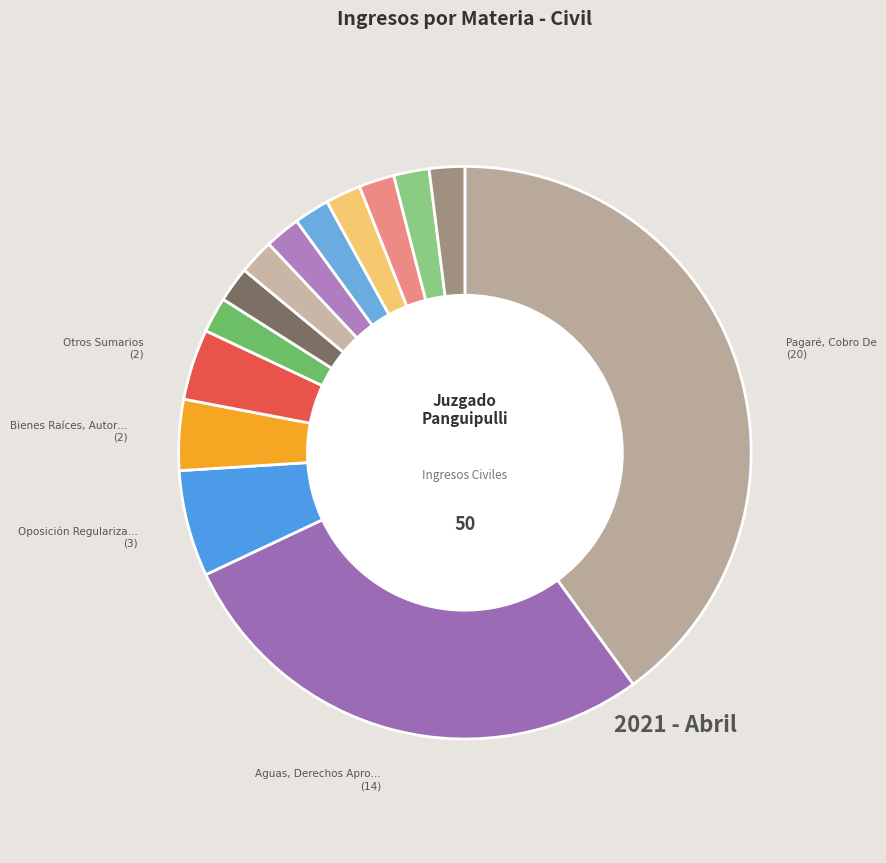

Is there any slice that represents more than half of the pie?

No